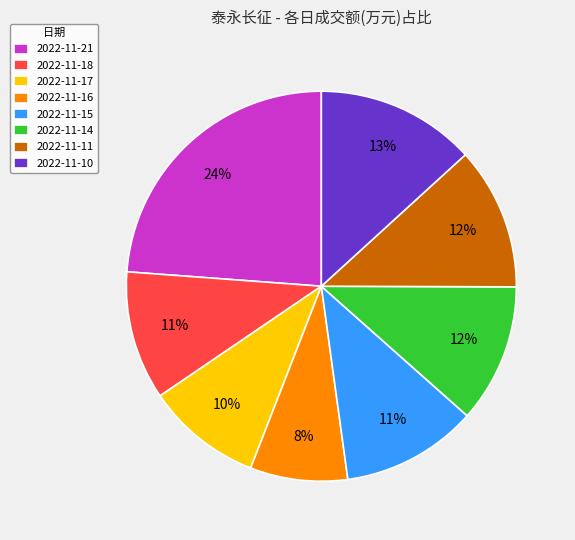

What is the ratio of the value at 2022-11-11 to the value at 2022-11-18?

1.1